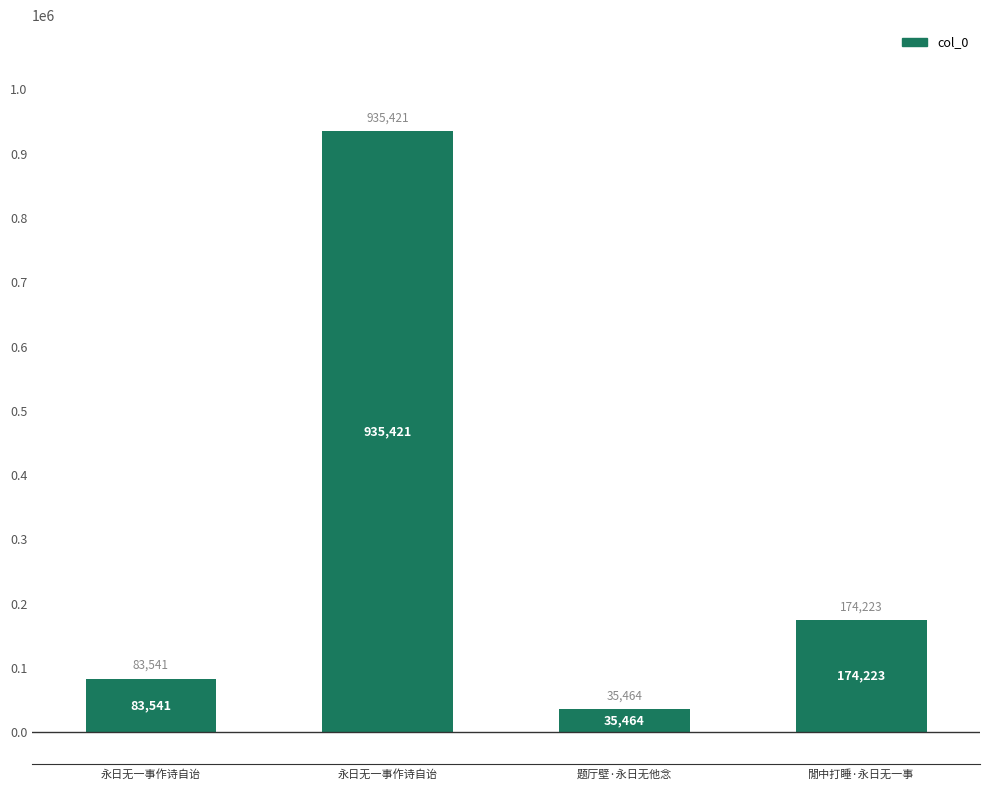

What is the label of the 4th bar from the left?

閒中打睡·永日无一事